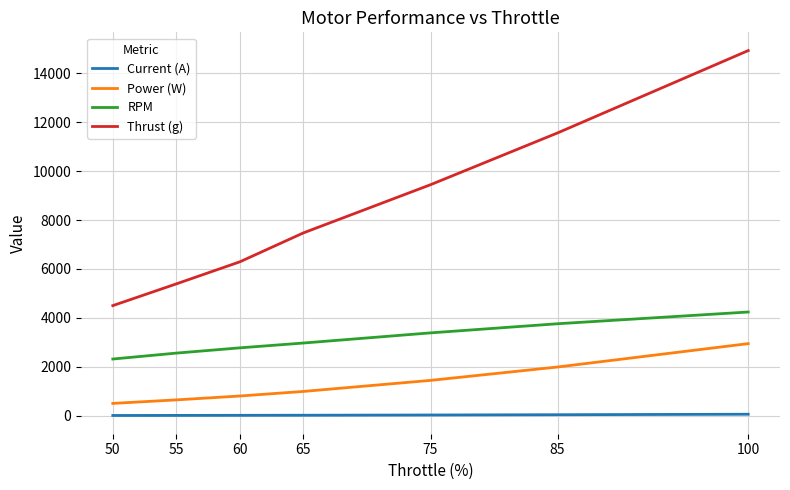

At 75, list the series in order from largest to smallest.

Thrust (g), RPM, Power (W), Current (A)